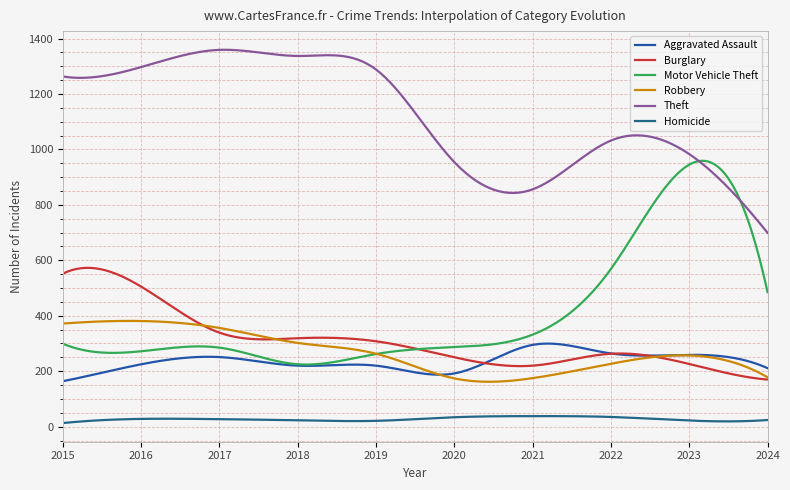

How many lines are shown in the chart?

6